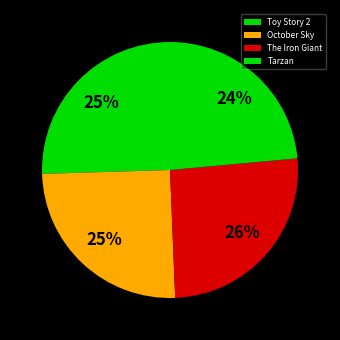

How many segments does this pie chart have?

4